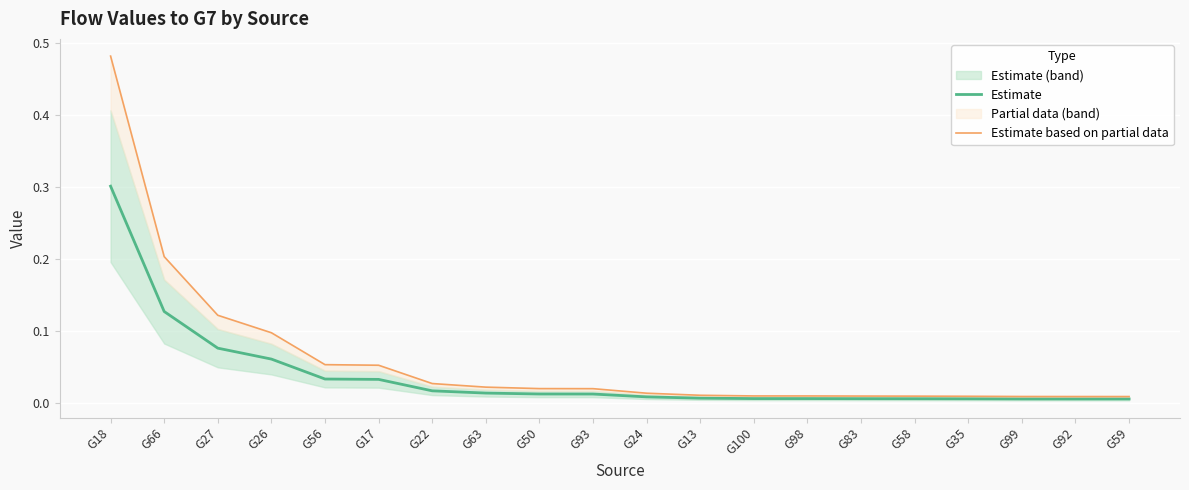

What is the sum of the Estimate values at G59 and G66?

0.1